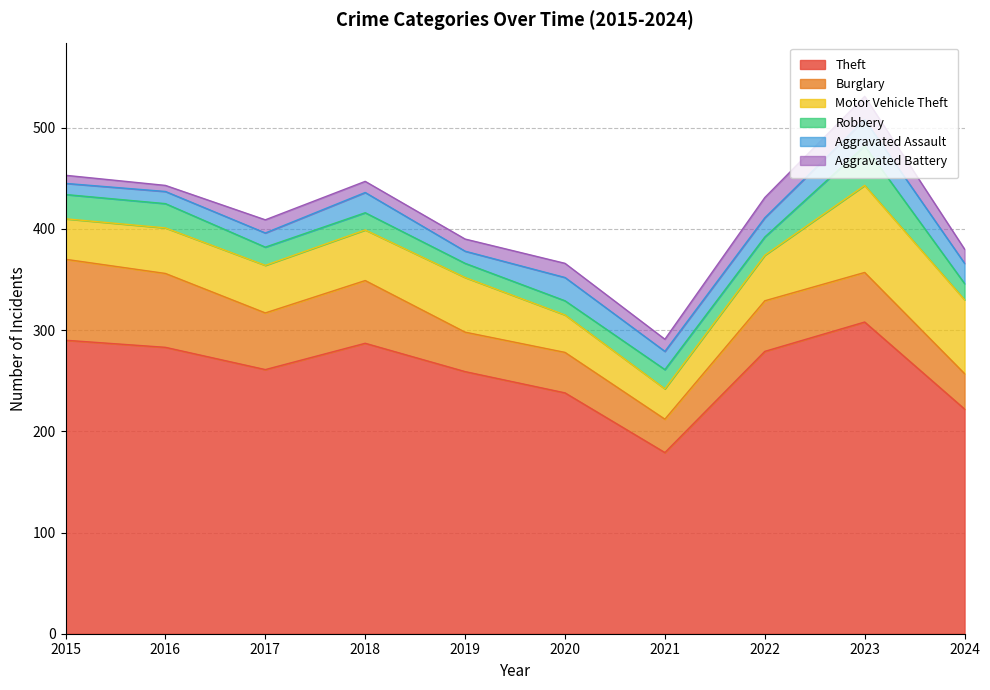

How many values in the Burglary series are below 50?

5